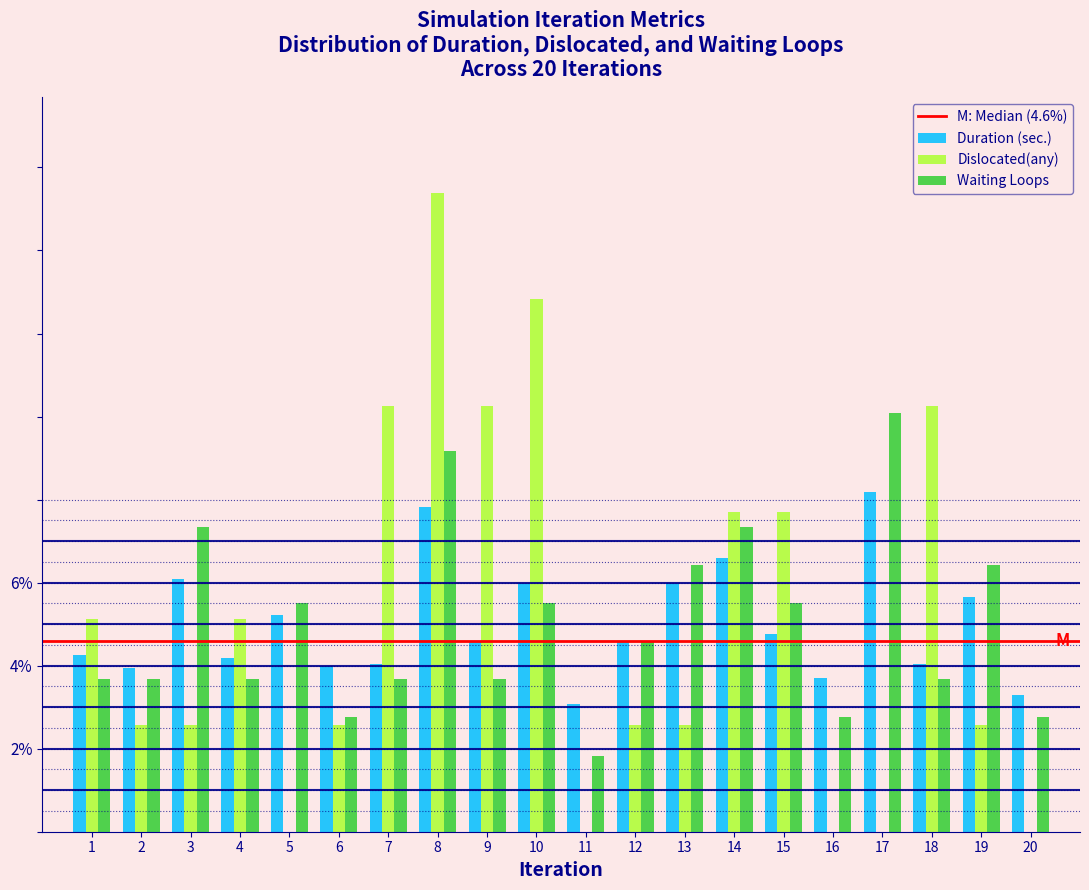

Is it true that Duration (sec.) equals 6.8 at 4?

False